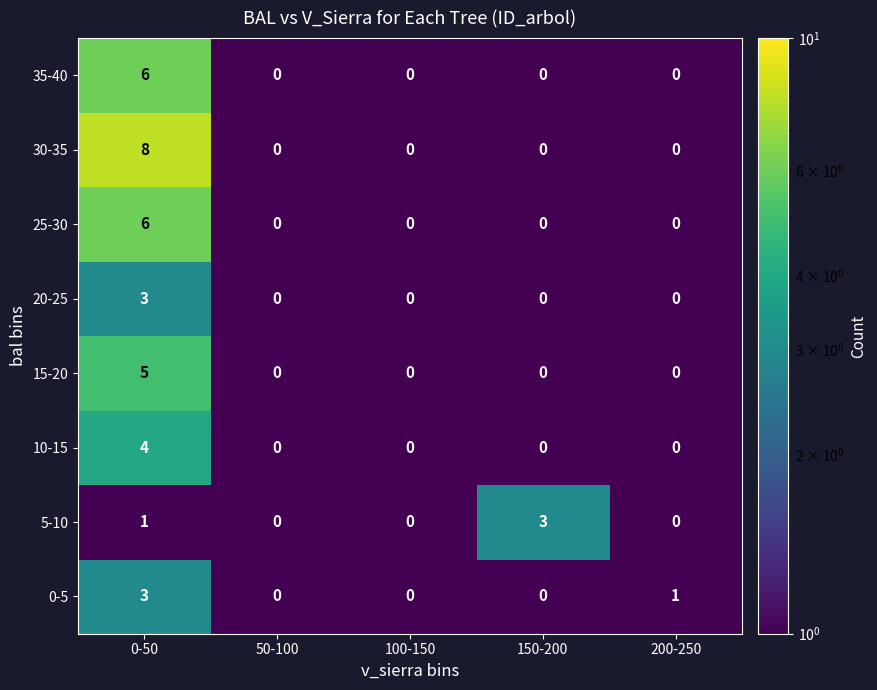

What is the spread (max minus min) of values at 0-50?

7